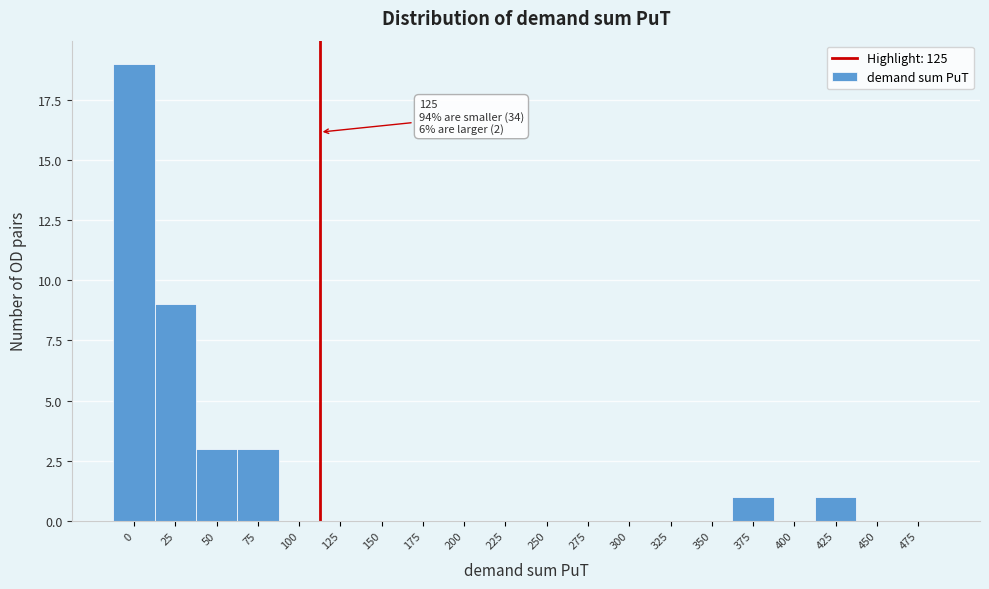

Reading left to right, list all the values displayed in this chart.

0=19	25=9	50=3	75=3	100=0	125=0	150=0	175=0	200=0	225=0	250=0	275=0	300=0	325=0	350=0	375=1	400=0	425=1	450=0	475=0